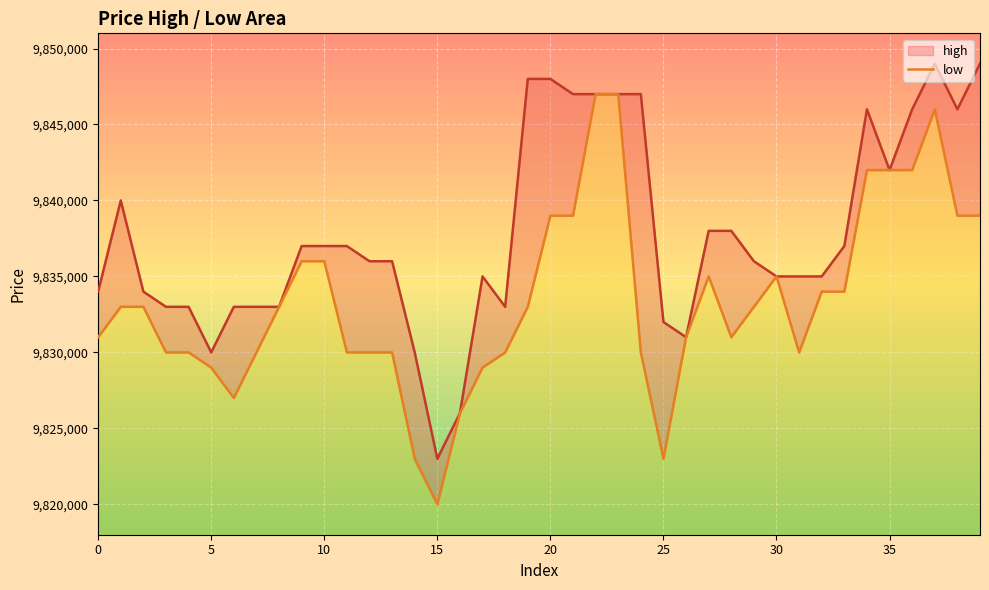

What is the sum of the high values at 38 and 32?

19681000